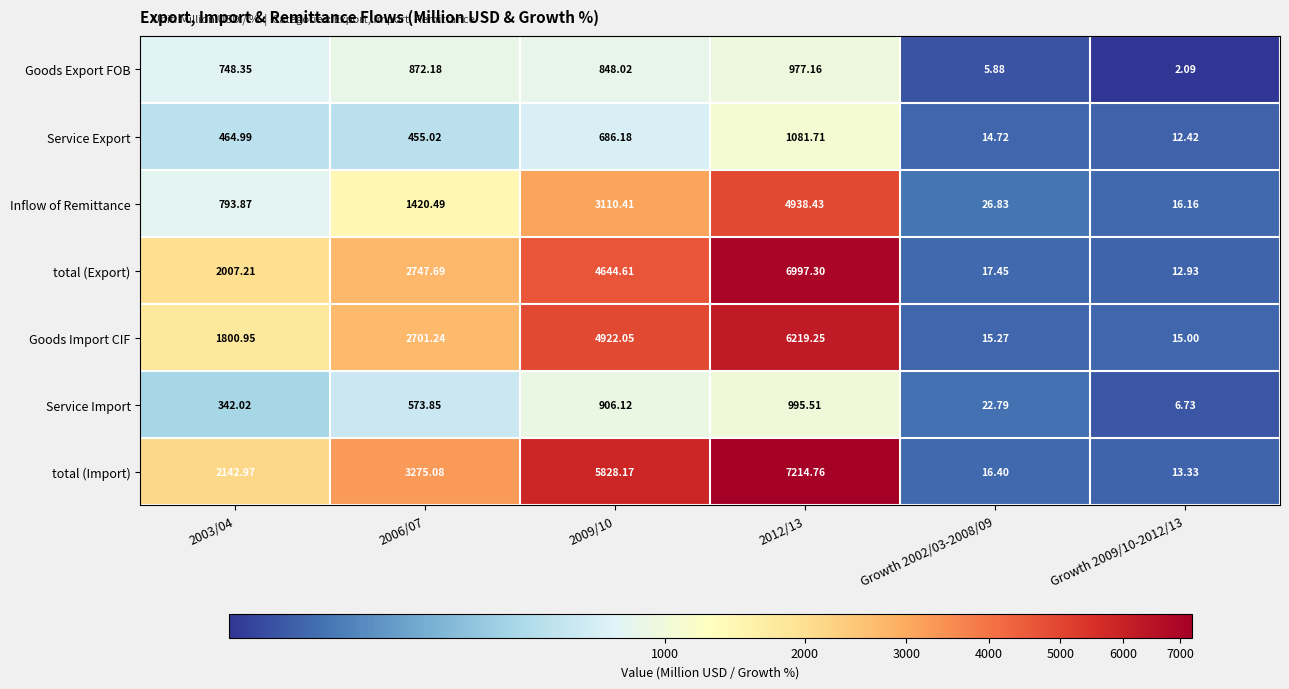

Which series changed the most between 2003/04 and Growth 2009/10-2012/13?

total (Import)